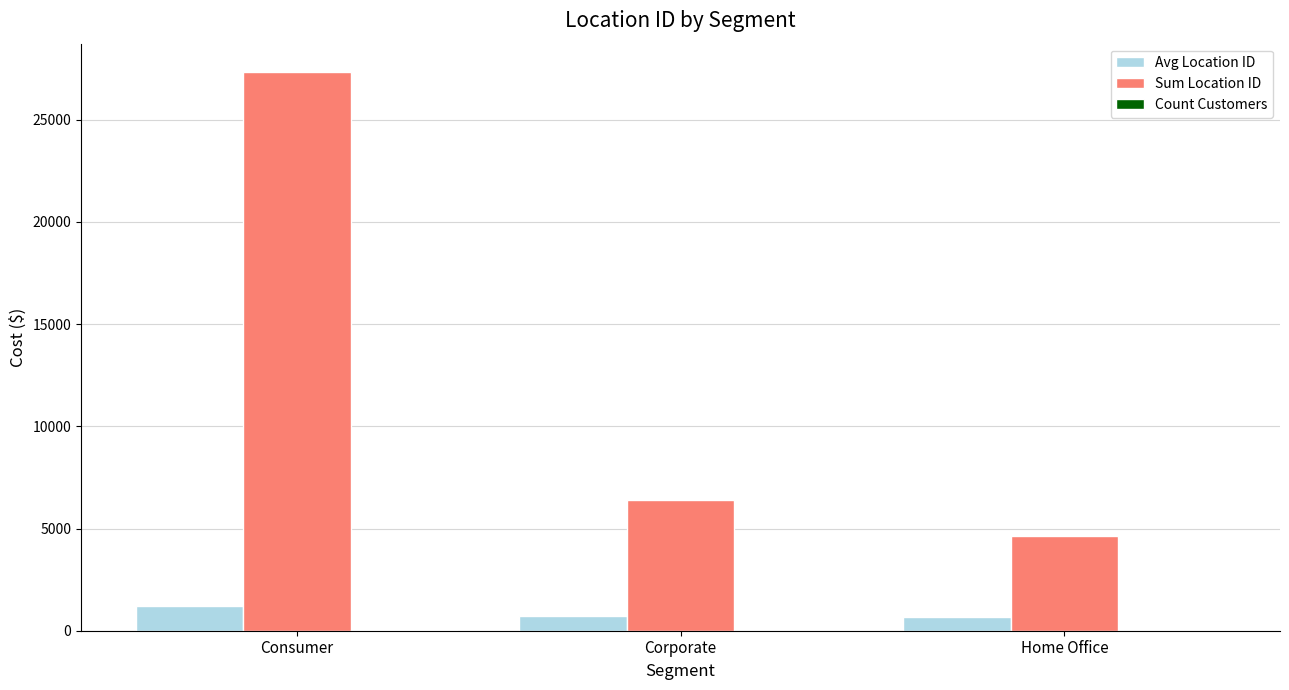

What is the sum of all Avg Location ID values?

2562